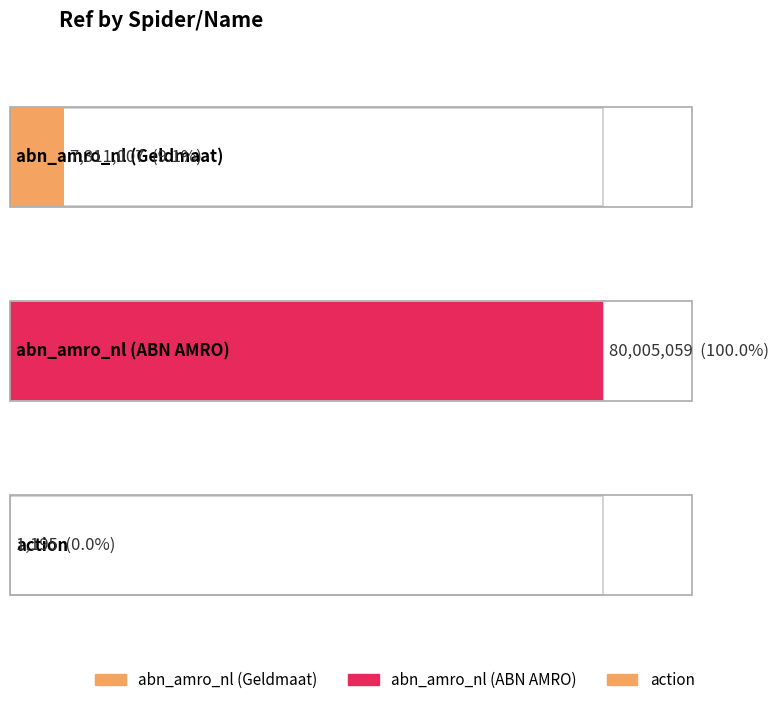

Reading left to right, extract all data points from this chart.

abn_amro_nl (Geldmaat)=7311007	abn_amro_nl (ABN AMRO)=80005059	action=1195